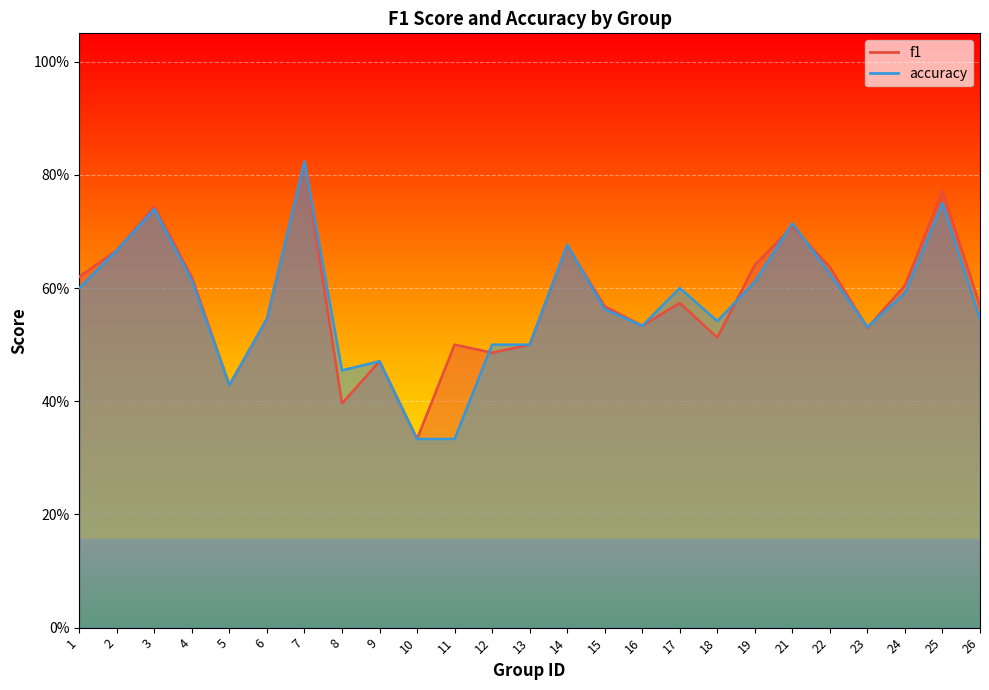

Where do f1 and accuracy first cross each other?

11 and 12